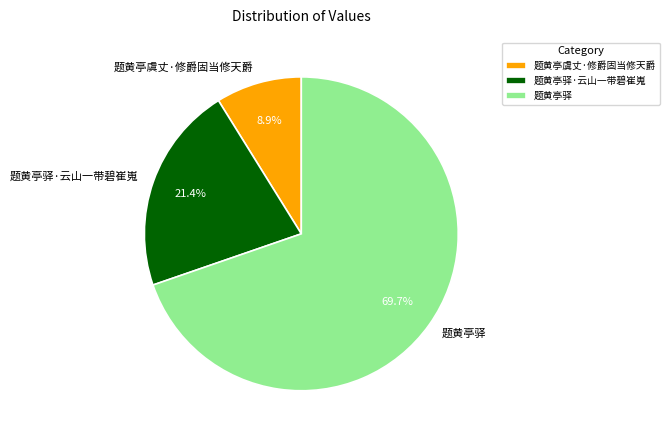

The 题黄亭虞丈·修爵固当修天爵 slice represents 9% of the pie. True or false?

True